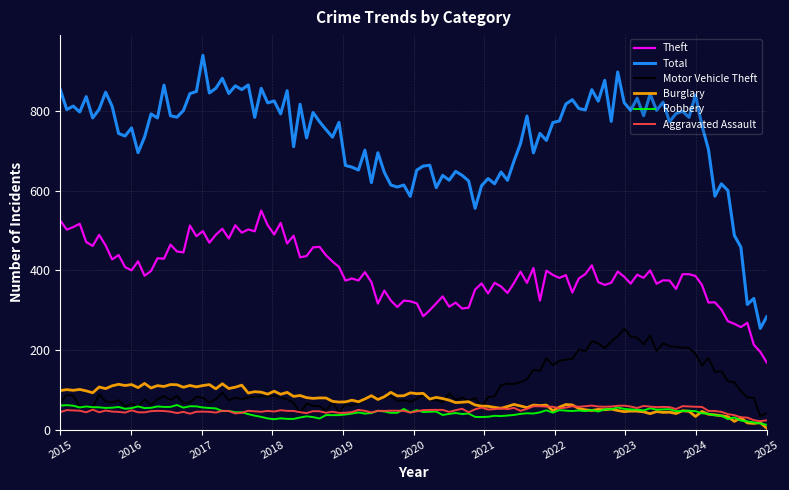

Which series has the largest range (max minus min)?

Total